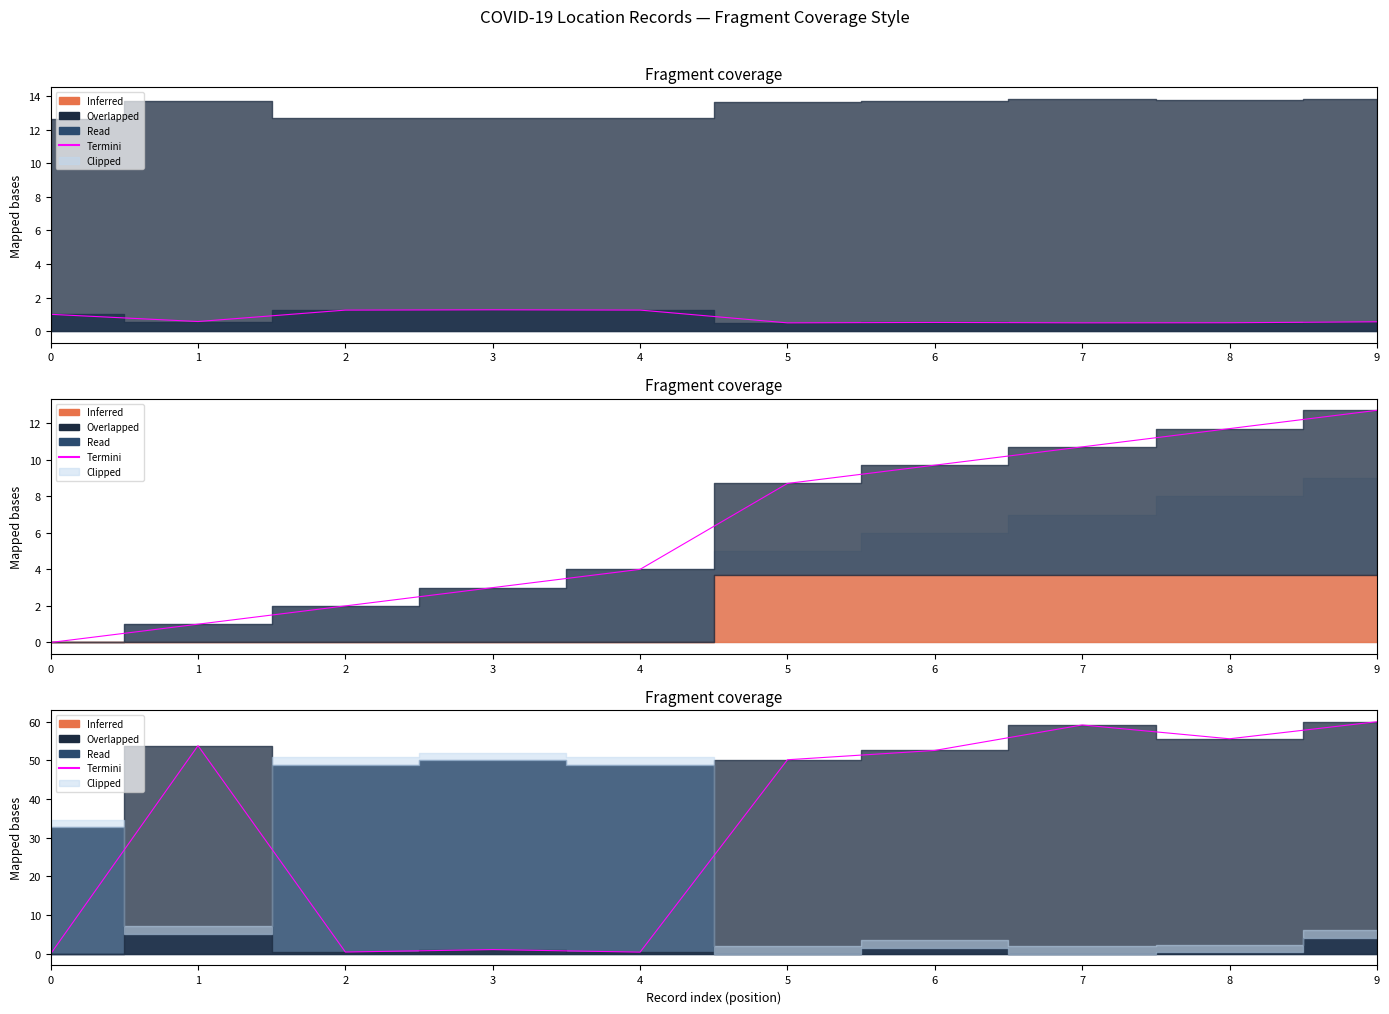

The Termini series shows 60.0 at 9. True or false?

True